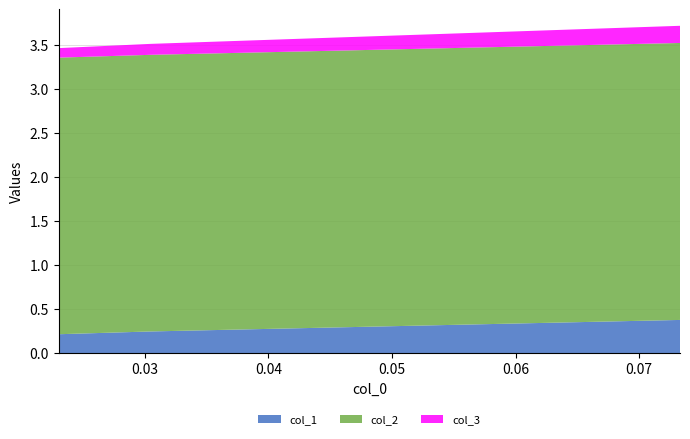

Reading left to right, what are all the values shown in this chart?

col_1: 0.07329842931937136=0.4	0.030456852791878597=0.2	0.02304147465437789=0.2
col_2: 0.07329842931937136=3.1	0.030456852791878597=3.1	0.02304147465437789=3.1
col_3: 0.07329842931937136=0.2	0.030456852791878597=0.1	0.02304147465437789=0.1